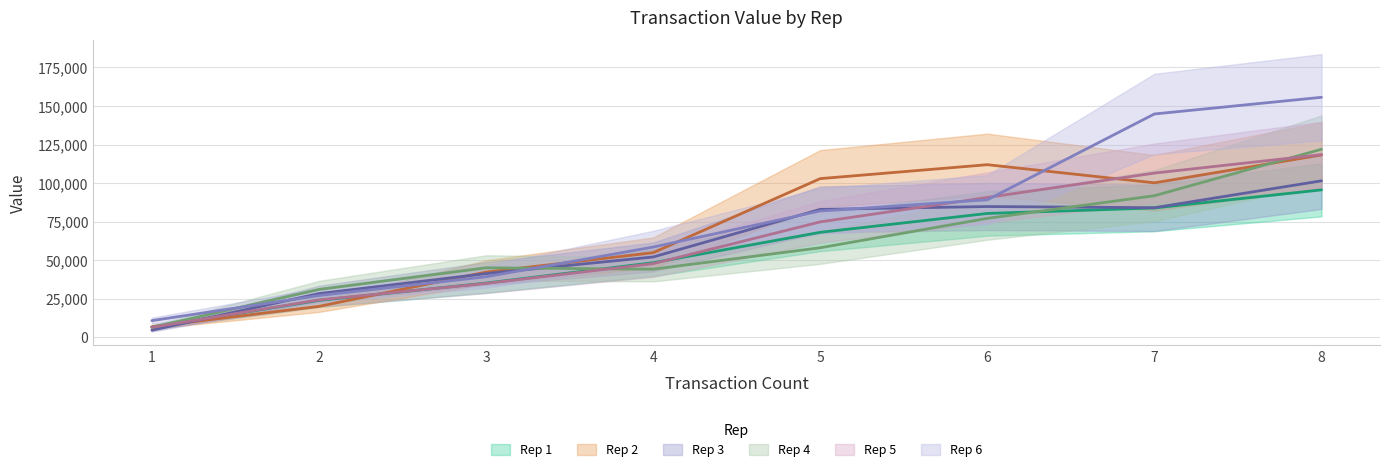

At which label does Rep 4 reach its minimum?

1